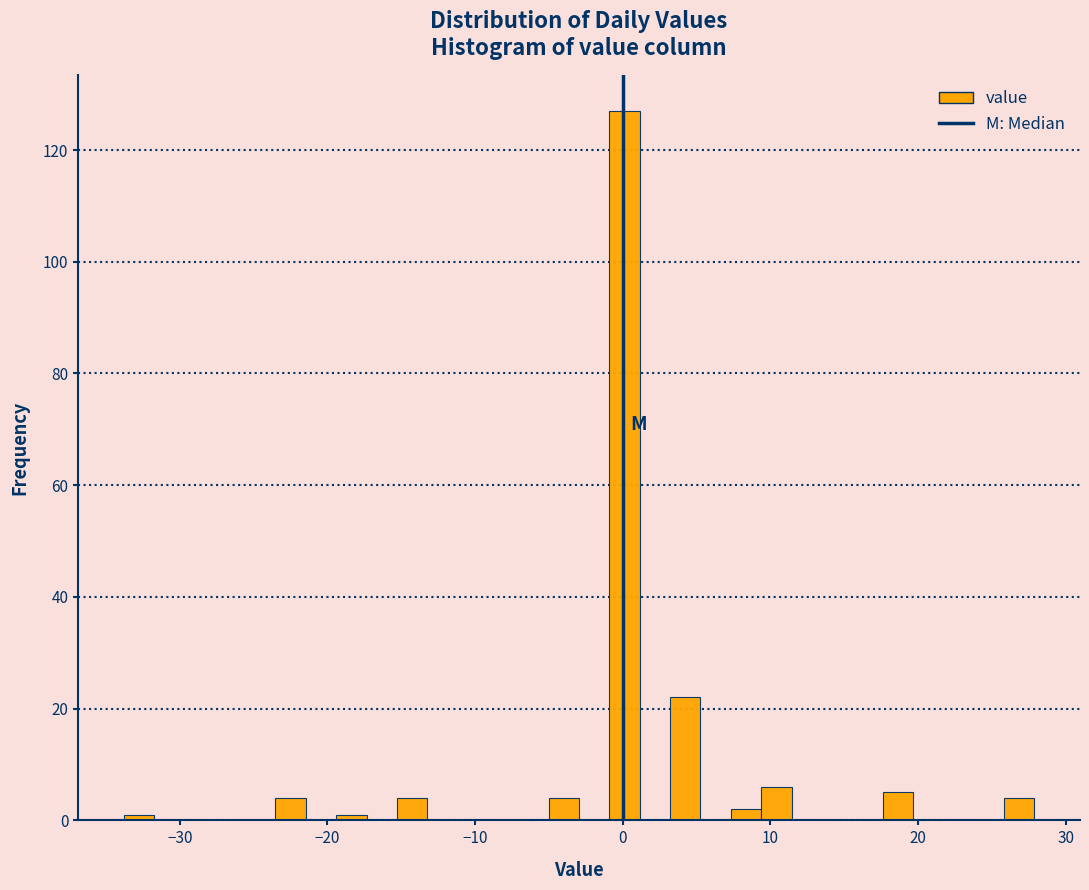

Around what value on the x-axis is the tallest bar? Give the approximate position of its centre, as read against the axis.

0